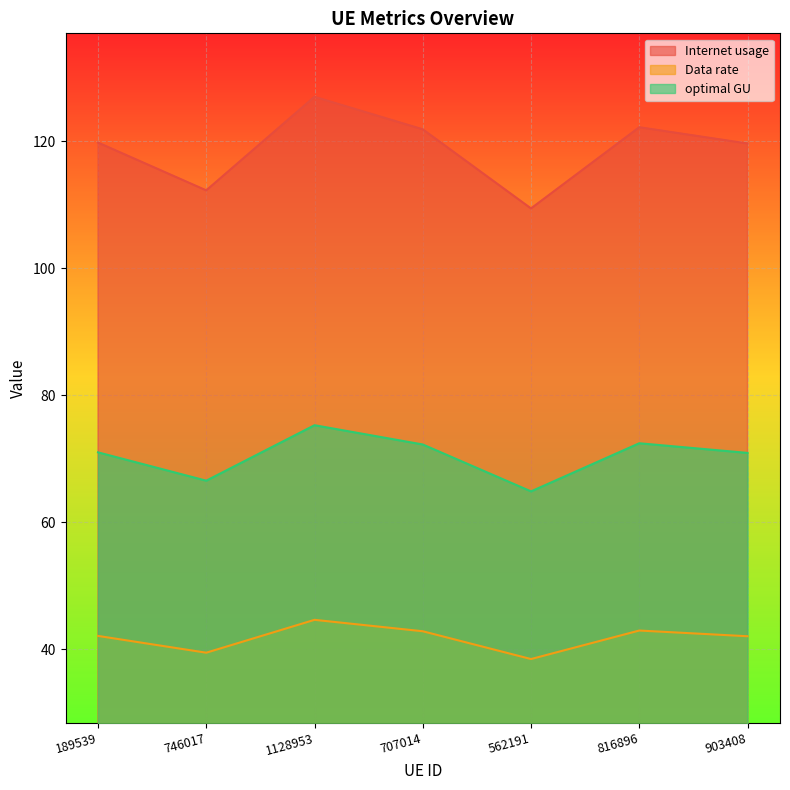

List the series in order of their peak value, highest first.

Internet usage, optimal GU, Data rate